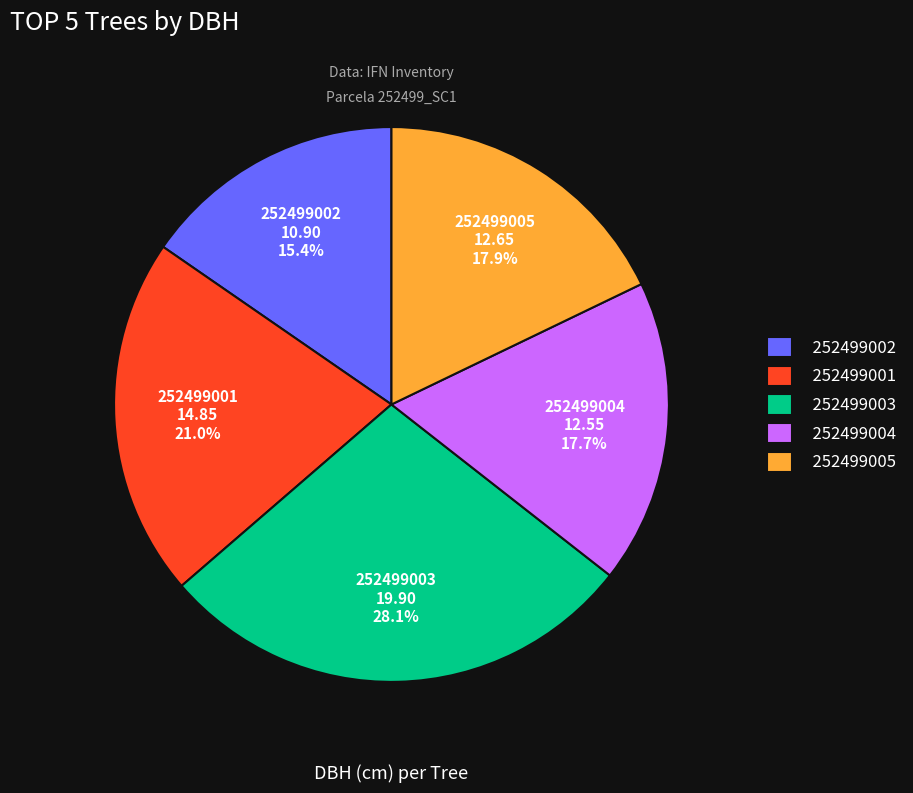

Approximately how many times larger is the value at 252499005 compared to 252499001?

0.9